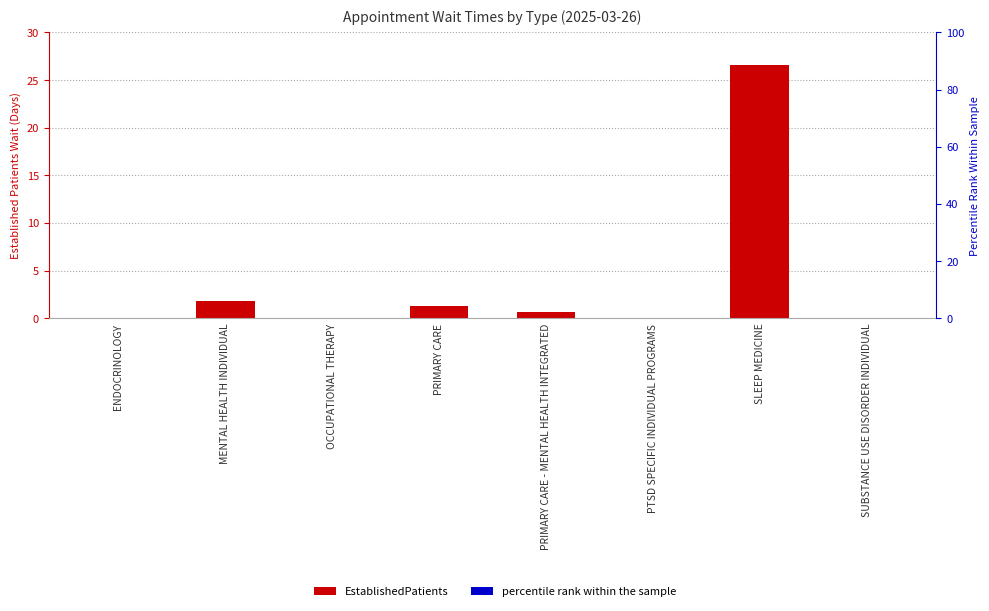

What is the difference between the maximum and second lowest values?

26.6